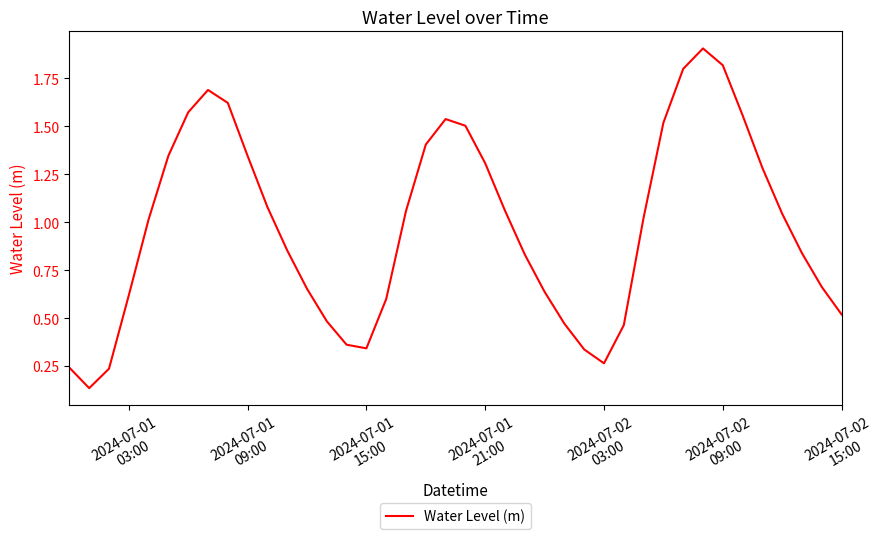

Does the chart display data point markers on the line(s)?

No